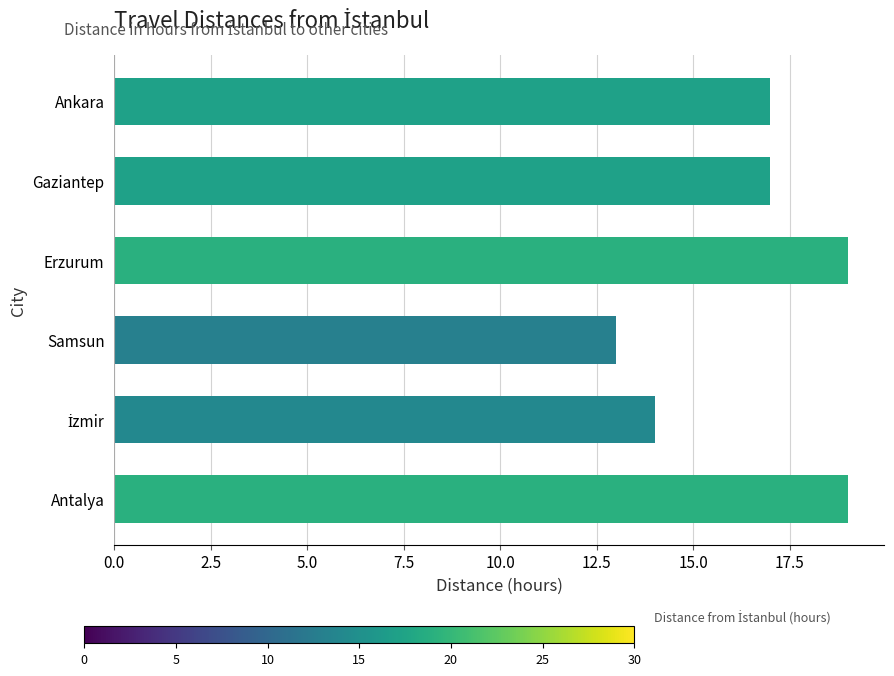

How many series are shown in this chart?

1